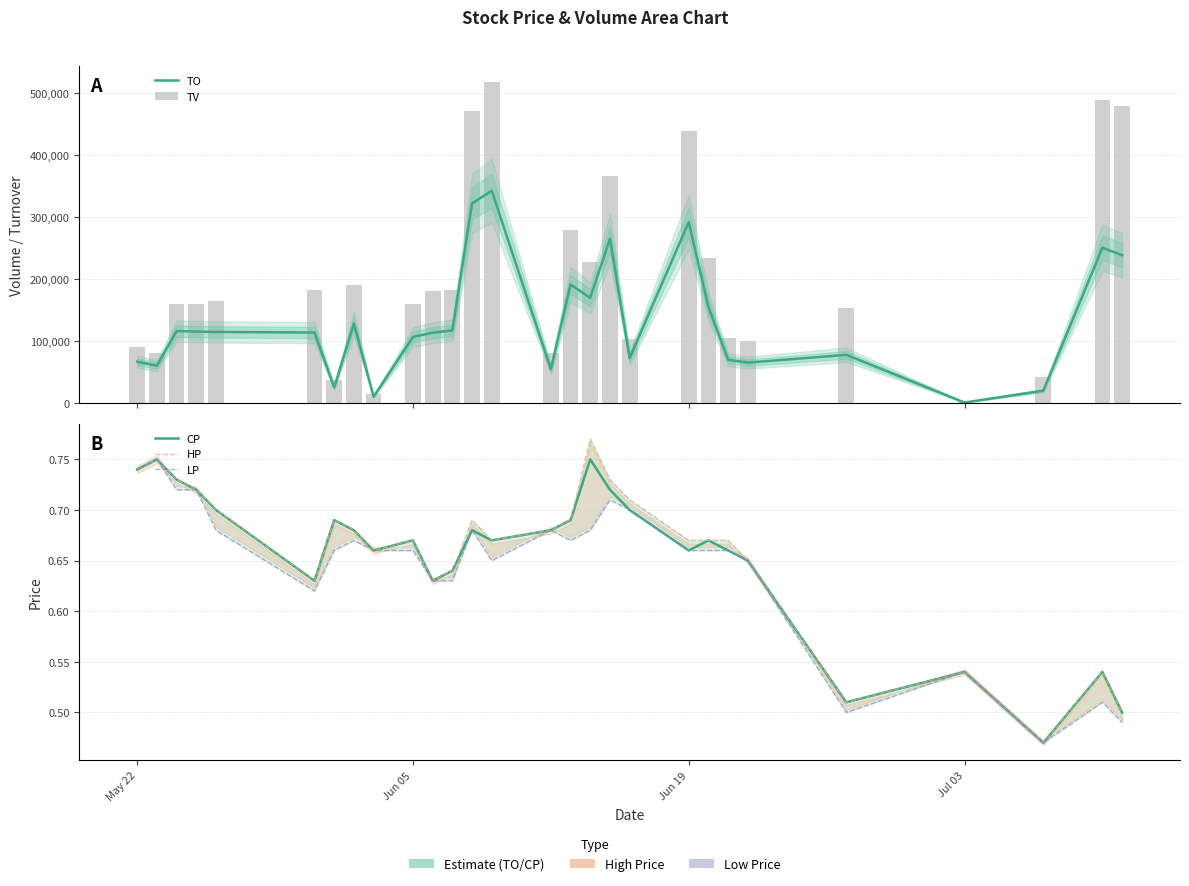

What is the total value across all series at Jun 19?

731902.0